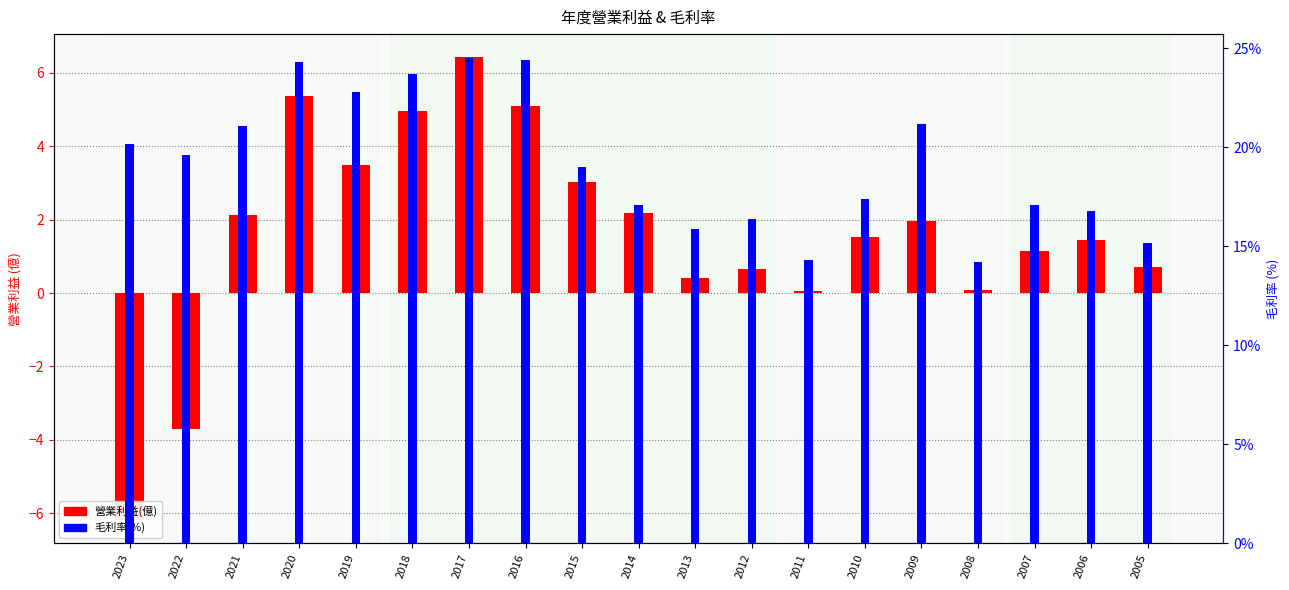

The 營業利益(億) series shows 1.9 at 2009. True or false?

True